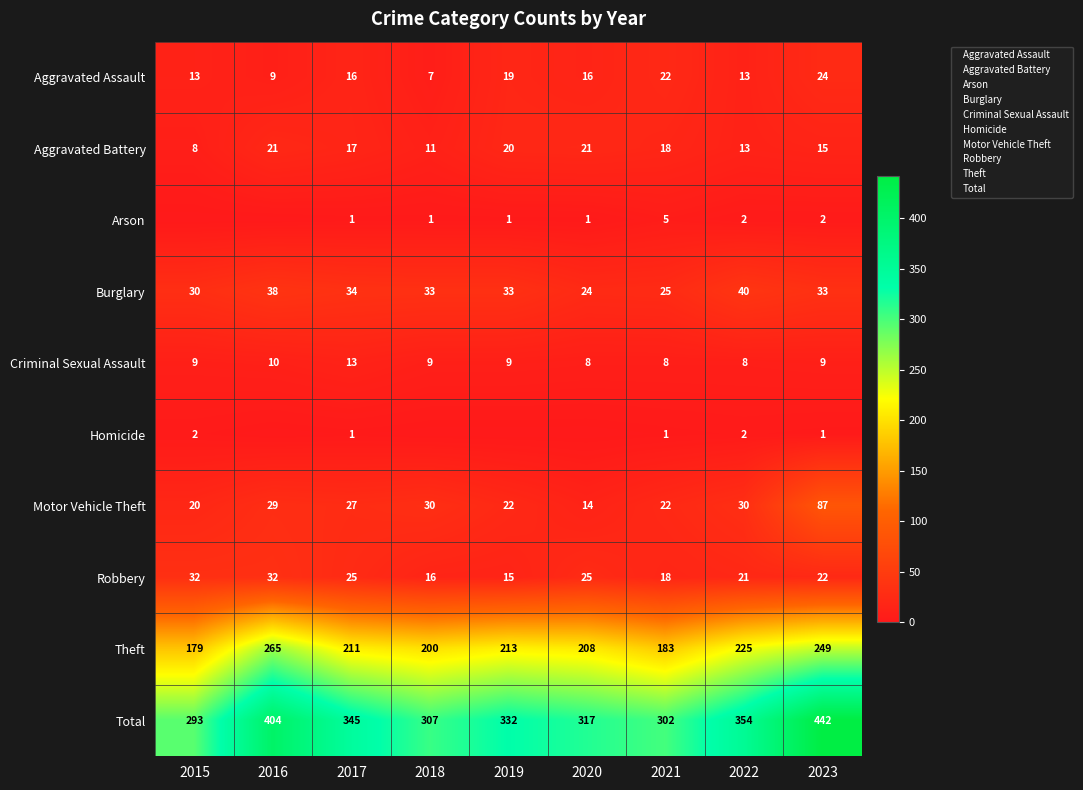

At how many categories does at least one series exceed 100?

9